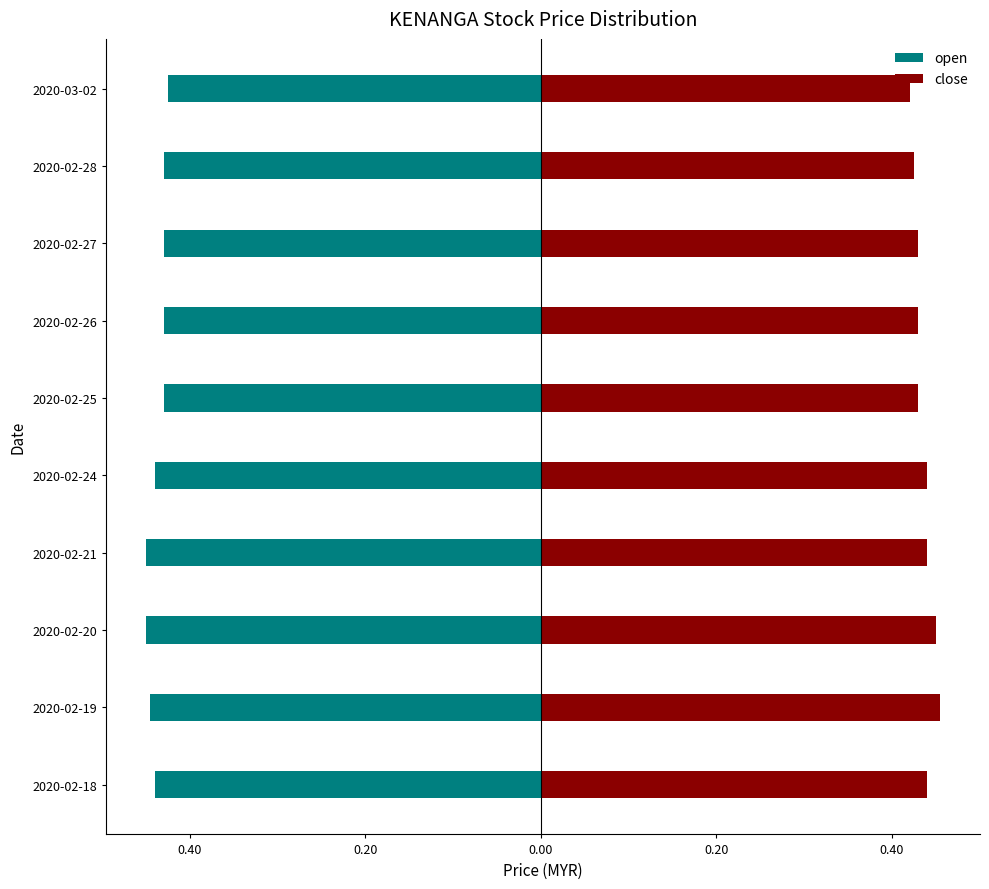

Is it true that open equals -0.8 at 2020-02-18?

False